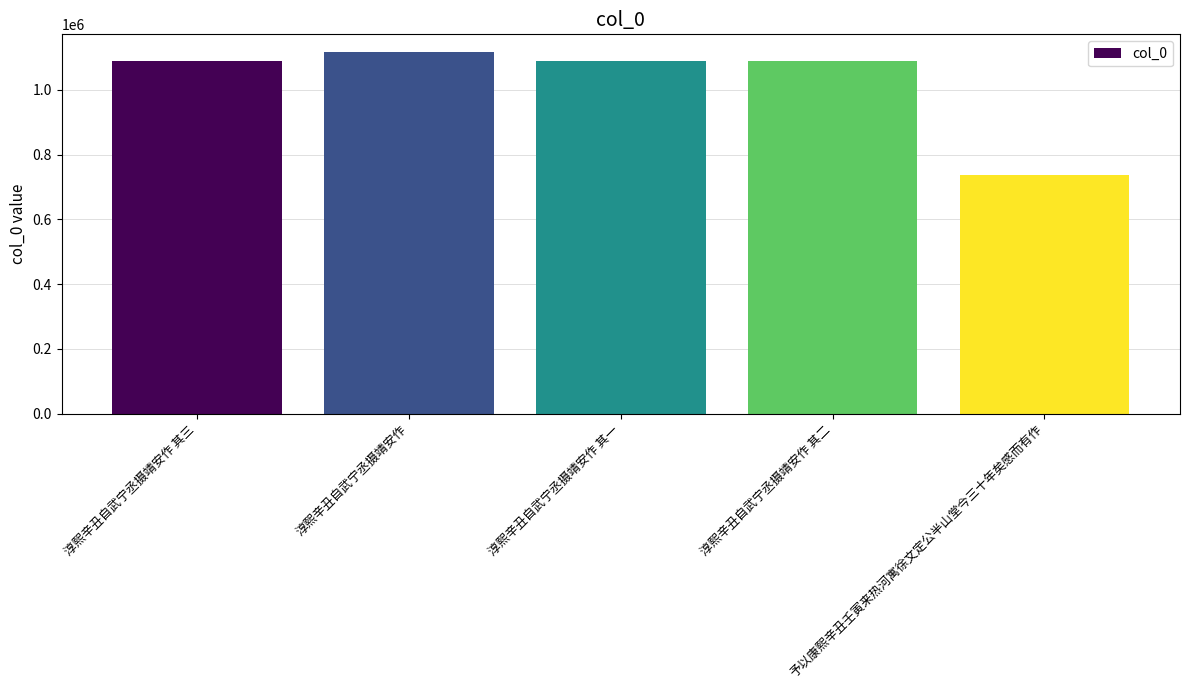

Where does the data first go above 1090739?

淳熙辛丑自武宁丞摄靖安作 其三